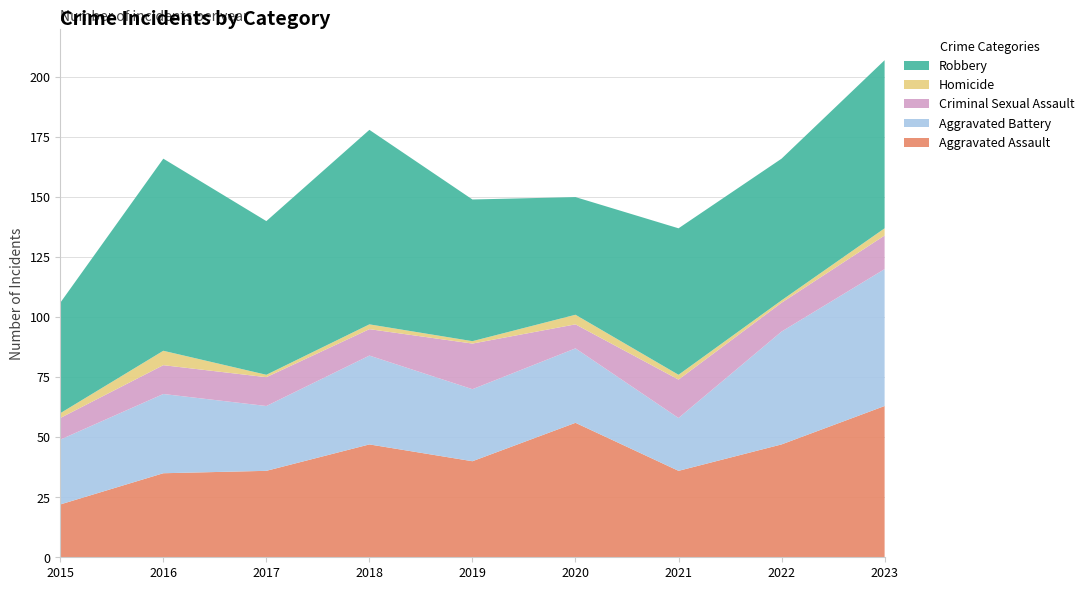

Reading left to right, transcribe all the data shown in this chart.

Aggravated Assault: 2015=22	2016=35	2017=36	2018=47	2019=40	2020=56	2021=36	2022=47	2023=63
Aggravated Battery: 2015=27	2016=33	2017=27	2018=37	2019=30	2020=31	2021=22	2022=47	2023=57
Criminal Sexual Assault: 2015=9	2016=12	2017=12	2018=11	2019=19	2020=10	2021=16	2022=12	2023=14
Homicide: 2015=2	2016=6	2017=1	2018=2	2019=1	2020=4	2021=2	2022=1	2023=3
Robbery: 2015=46	2016=80	2017=64	2018=81	2019=59	2020=49	2021=61	2022=59	2023=70